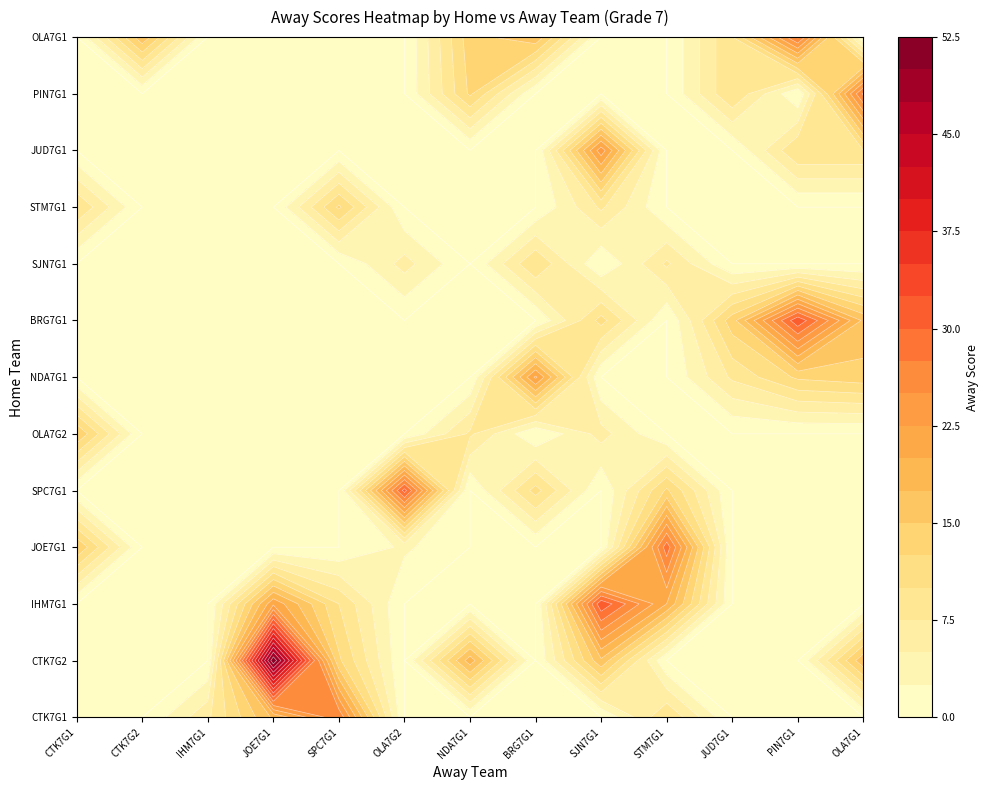

What is the sum of the SJN7G1 values at STM7G1 and CTK7G1?

8